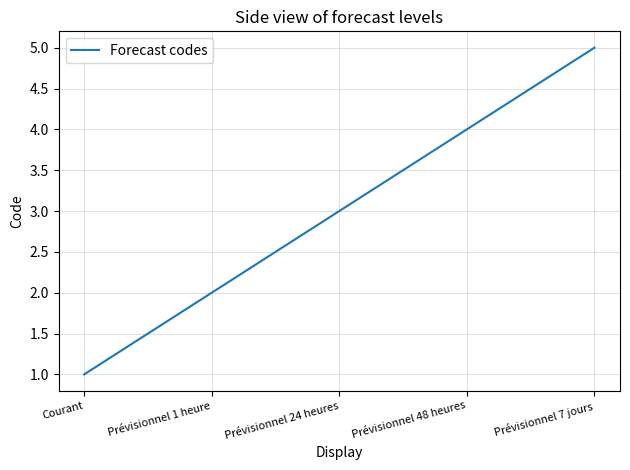

True or false: there are more than 2 points higher than both neighbors.

False